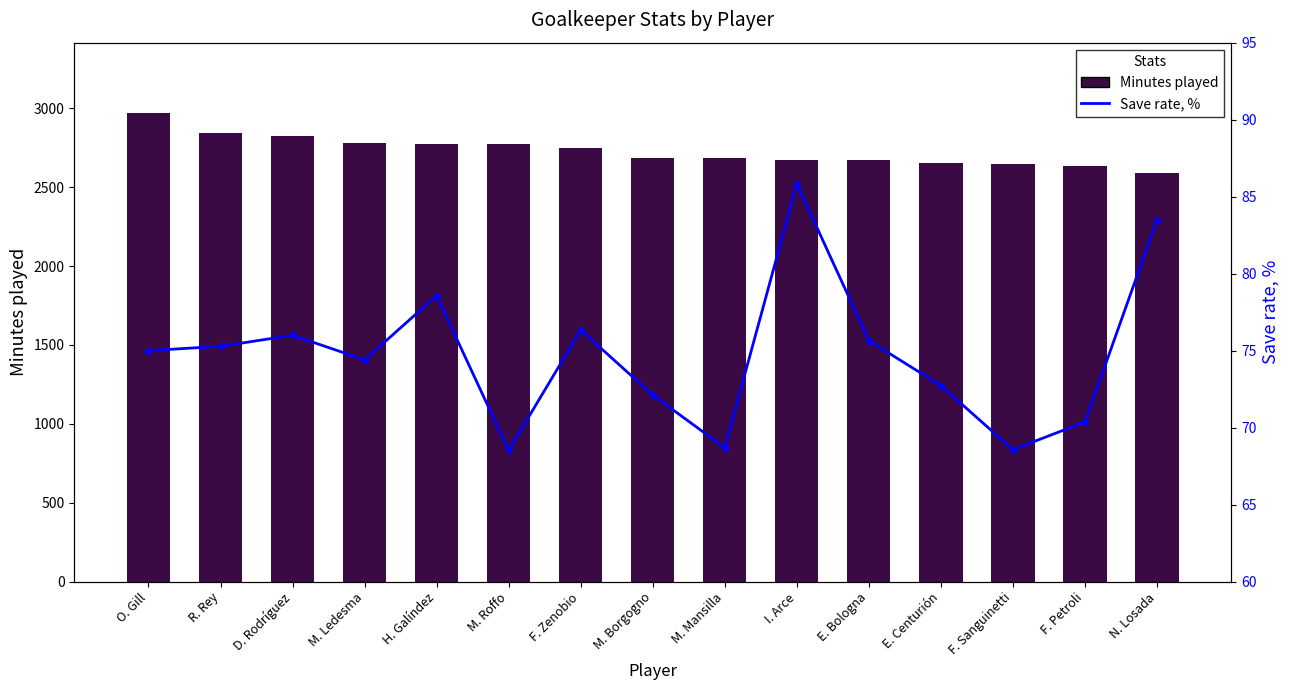

What is the difference between the Save rate, % values at E. Centurión and M. Borgogno?

0.6